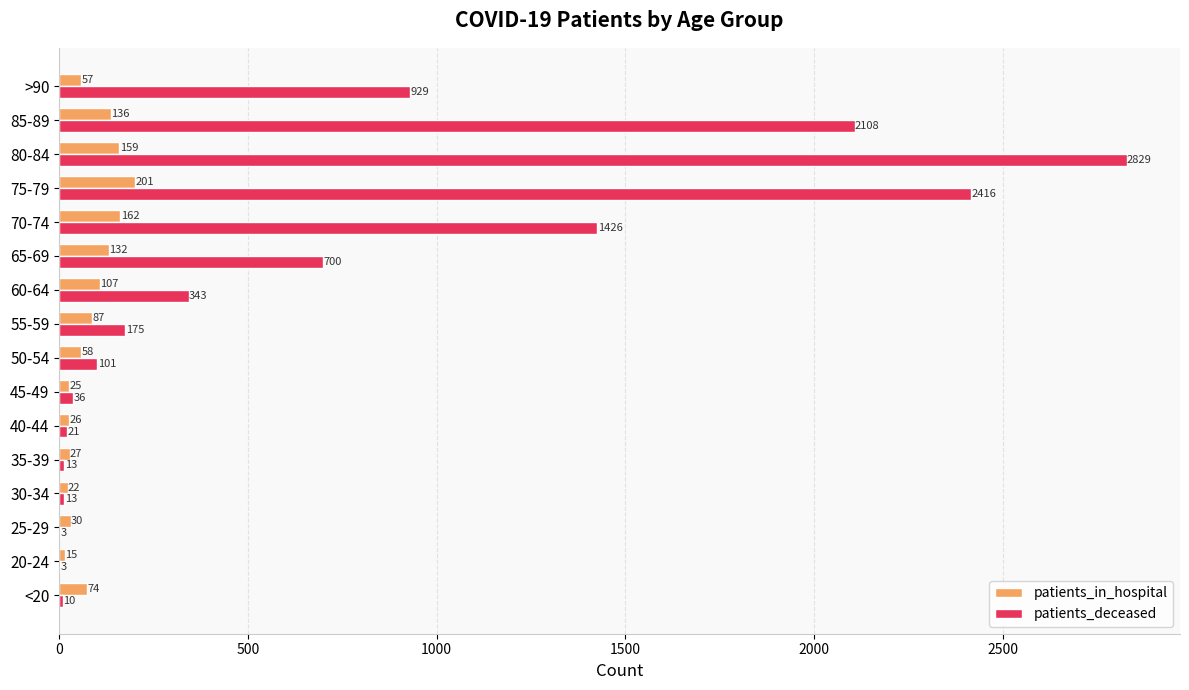

What is the sum of all patients_deceased values?

11126